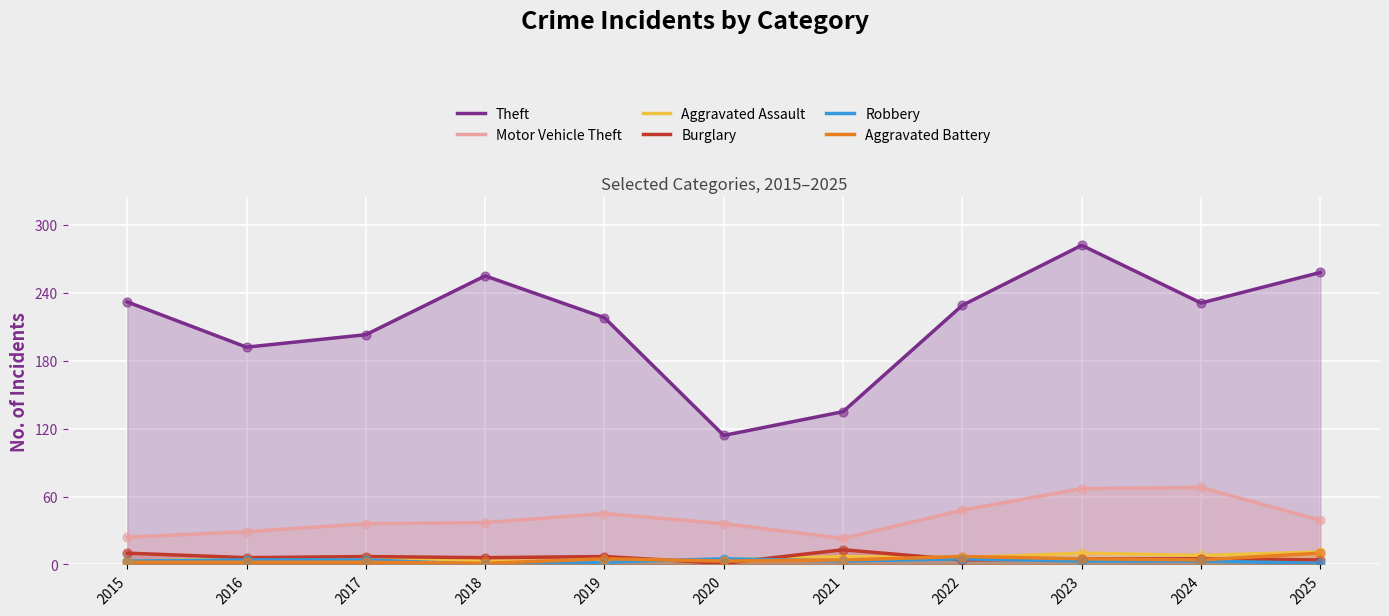

Which series contains the lowest Y value?

Robbery